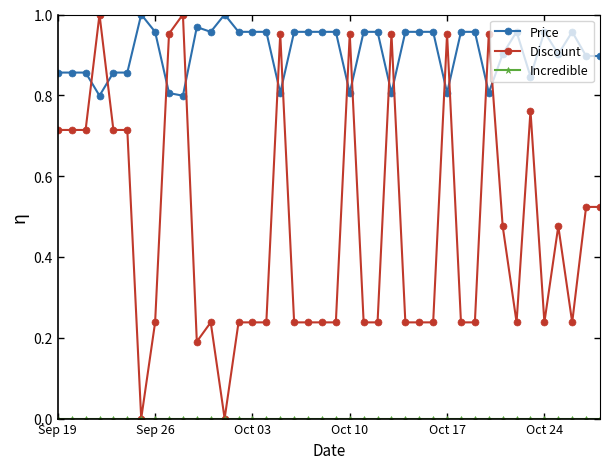

Which series has the largest total across all categories?

Price